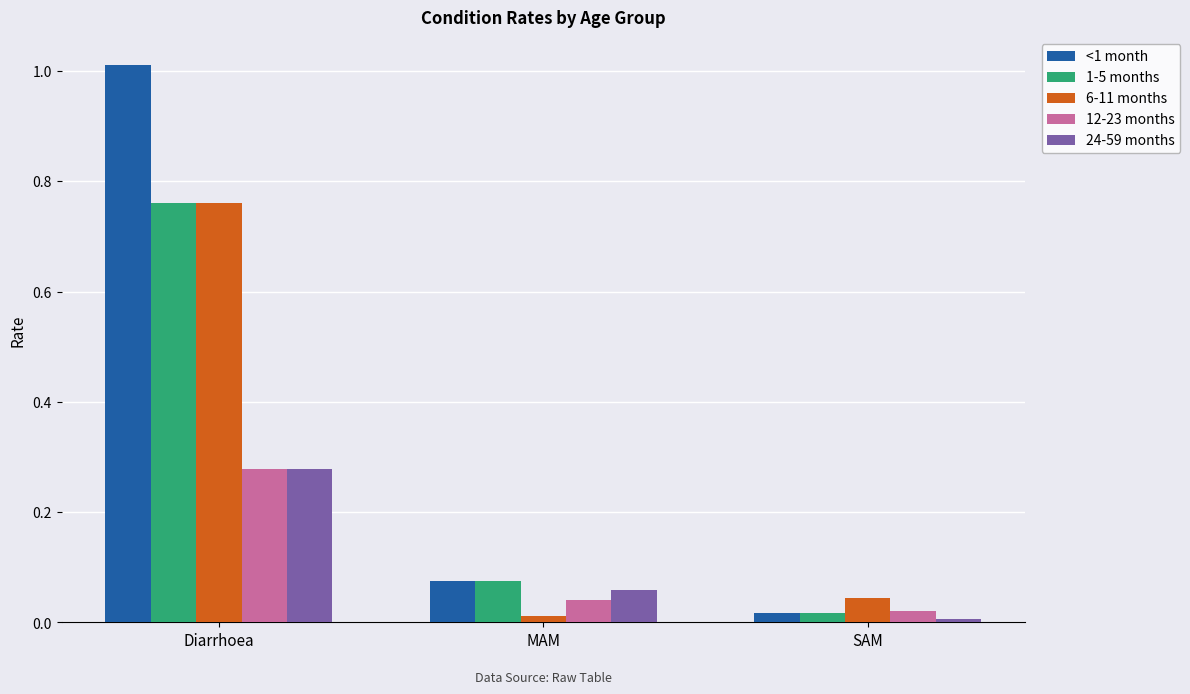

What is the sum of all <1 month values?

1.1